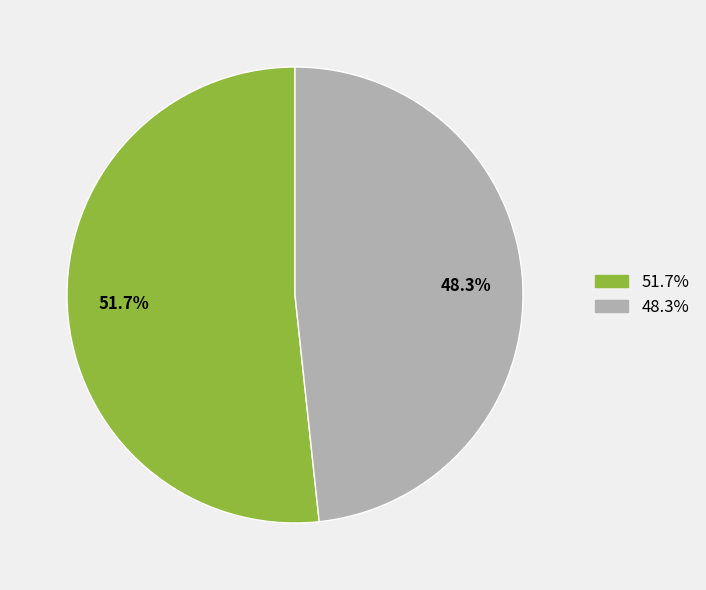

Count the number of slices in the pie.

2